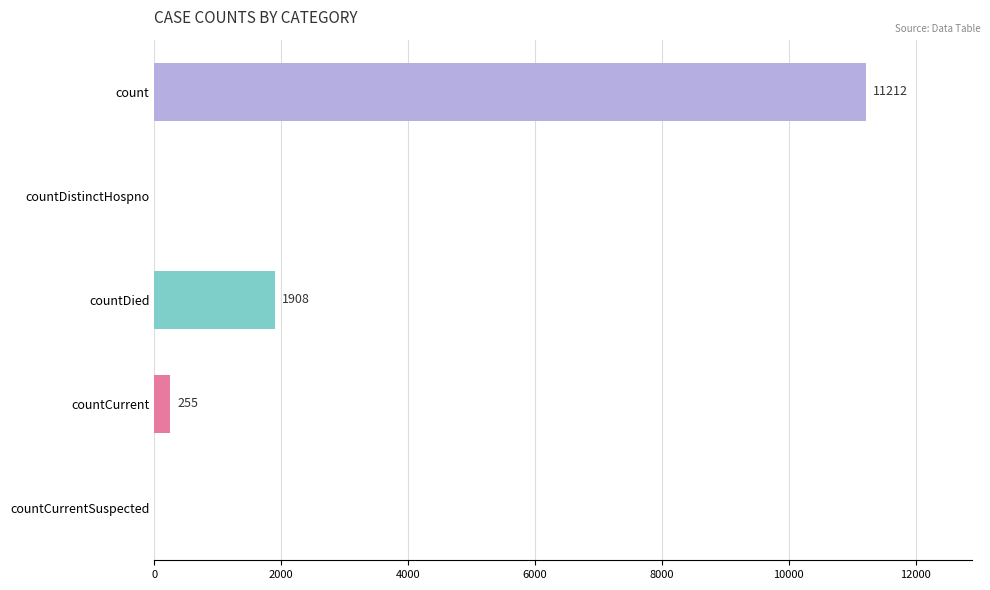

Reading bottom to top, what are all the values shown in this chart?

countCurrentSuspected=0	countCurrent=255	countDied=1908	countDistinctHospno=0	count=11212